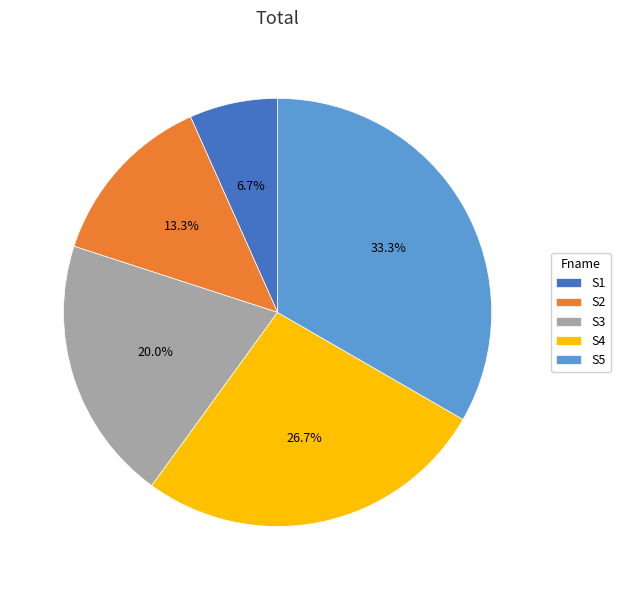

Is it true that S5 is 22% of the pie?

False